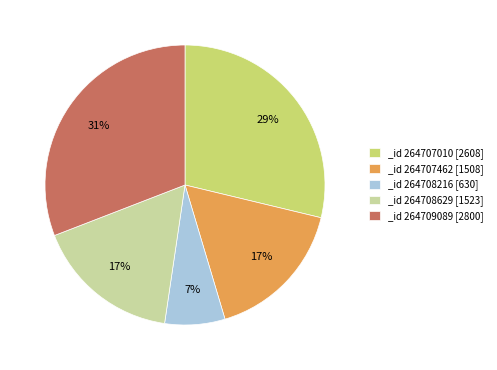

Combined, do _id 264708216 [630] and _id 264709089 [2800] account for over 50%?

No